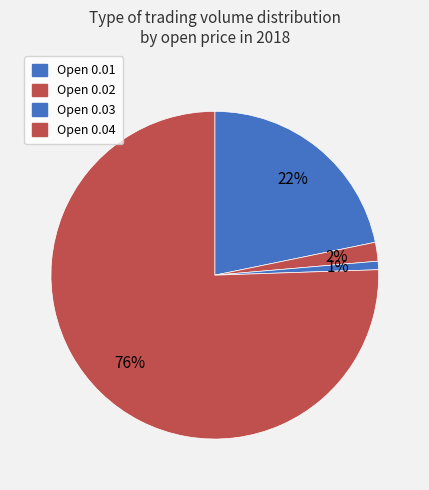

How many slices are in this pie chart?

4